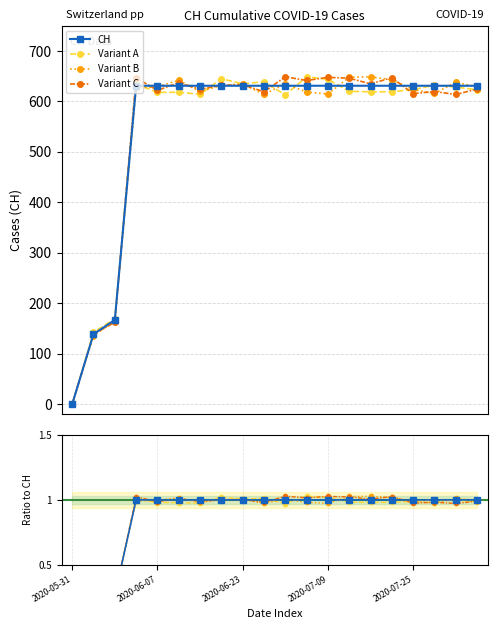

True or false: Variant C has a value of 325.6 at 9.

False